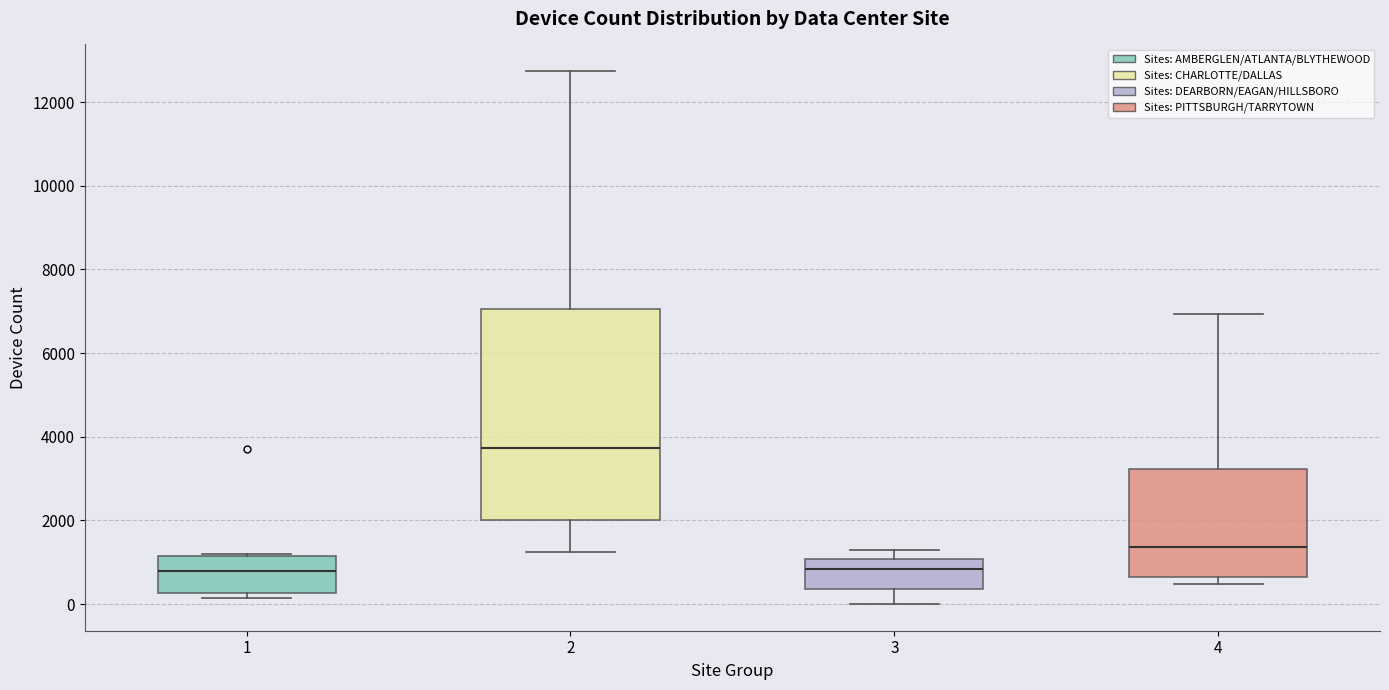

Comparing the boxes themselves (not the whiskers), which one is the tallest?

2